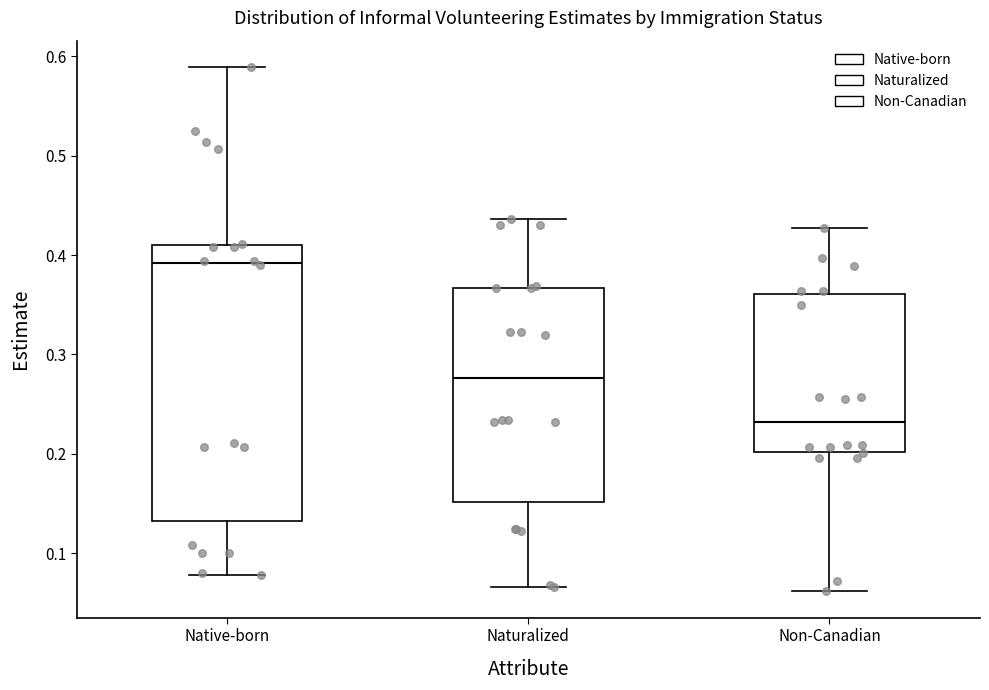

Where is the upper edge of the box for Native-born on the y-axis? The values are not printed on the chart, so give them approximately, as read against the axis.

0.41